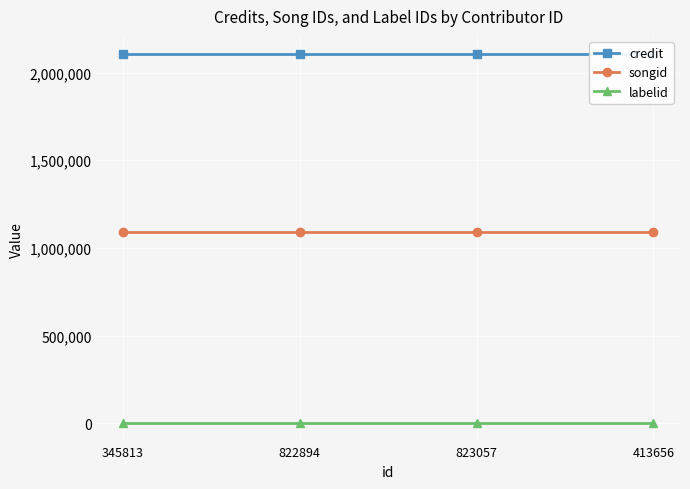

The value of credit at 822894 is 2104269. True or false?

True